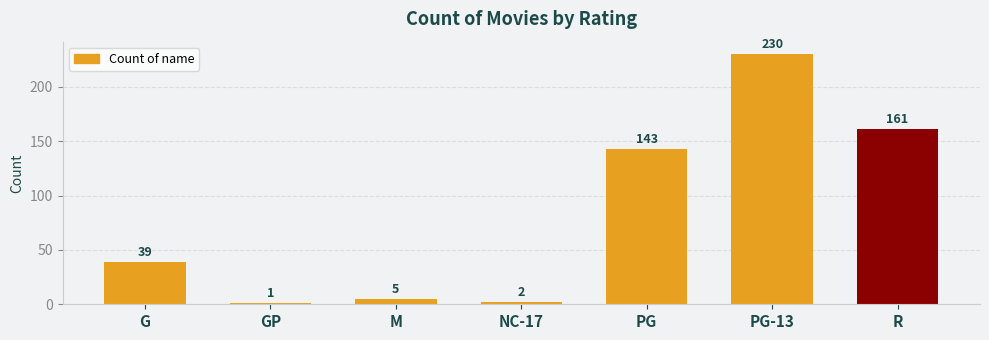

What position from the left is PG-13?

6